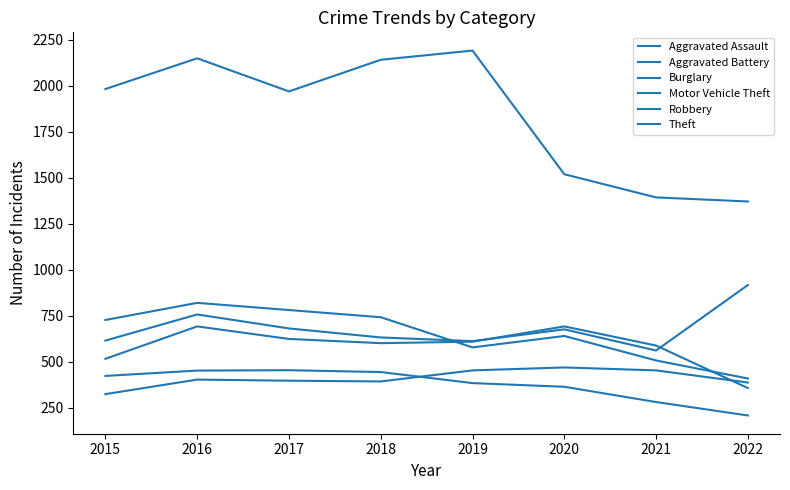

True or false: Burglary and Theft intersect in this chart.

False